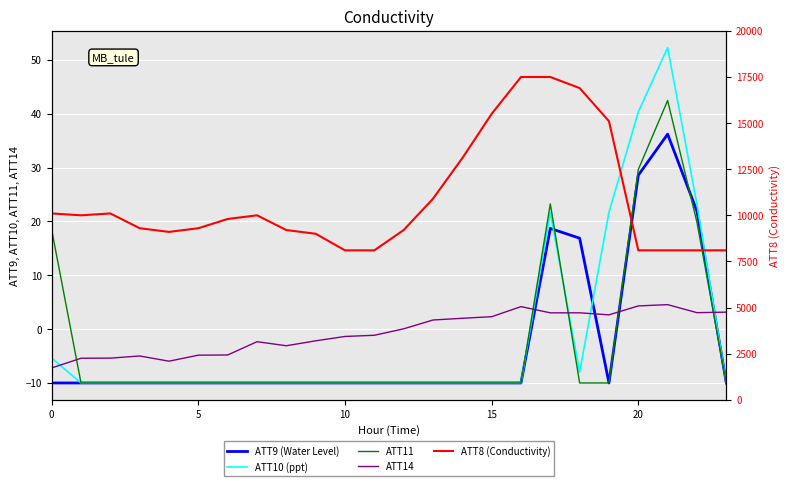

At which label does ATT8 (Conductivity) reach its peak?

16